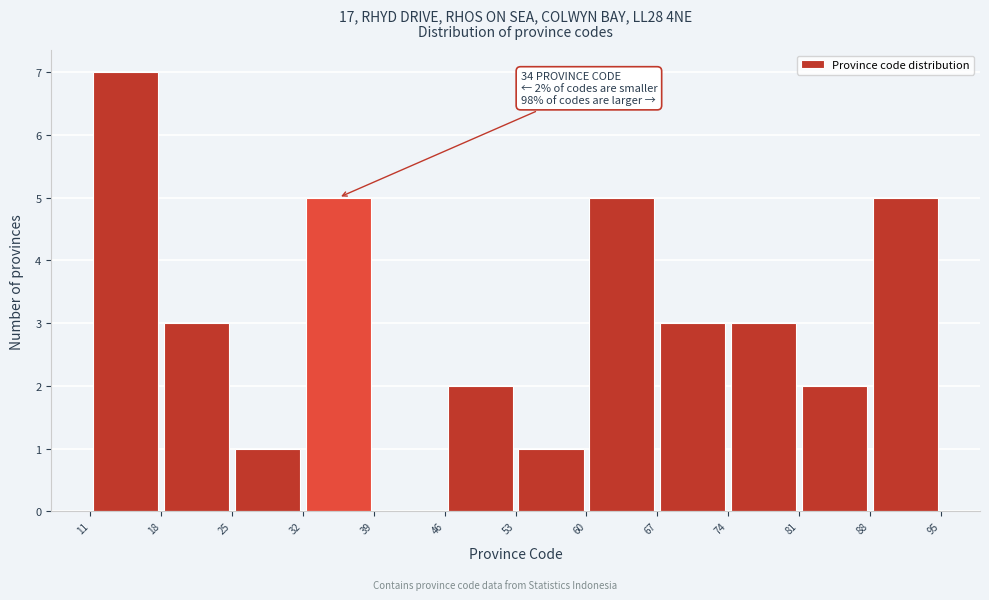

Over which range of the x-axis is the bar tallest?

11 to 18